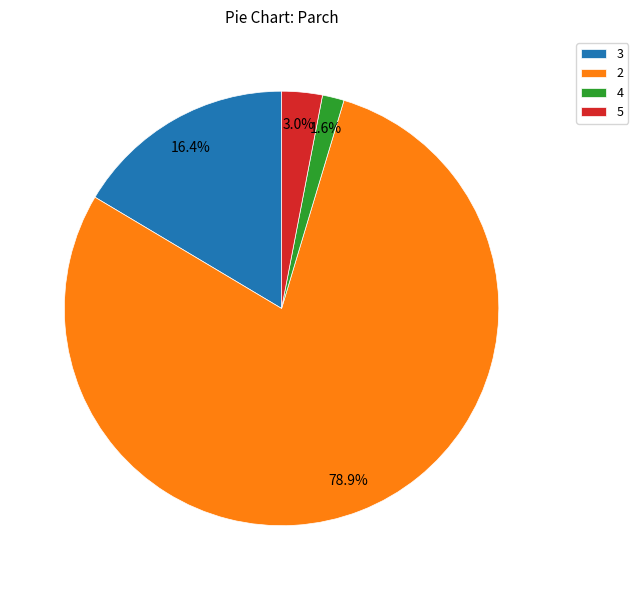

True or false: 3 accounts for 16% of the total.

True